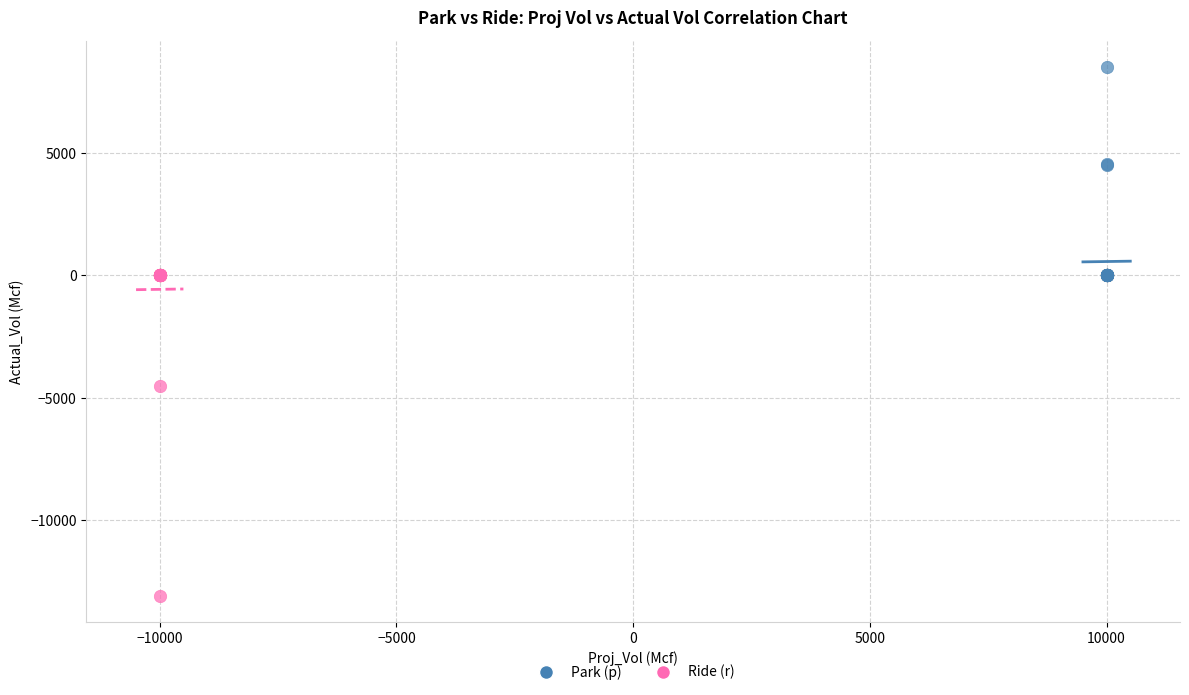

Which series has the widest spread of Y values?

Ride (r)